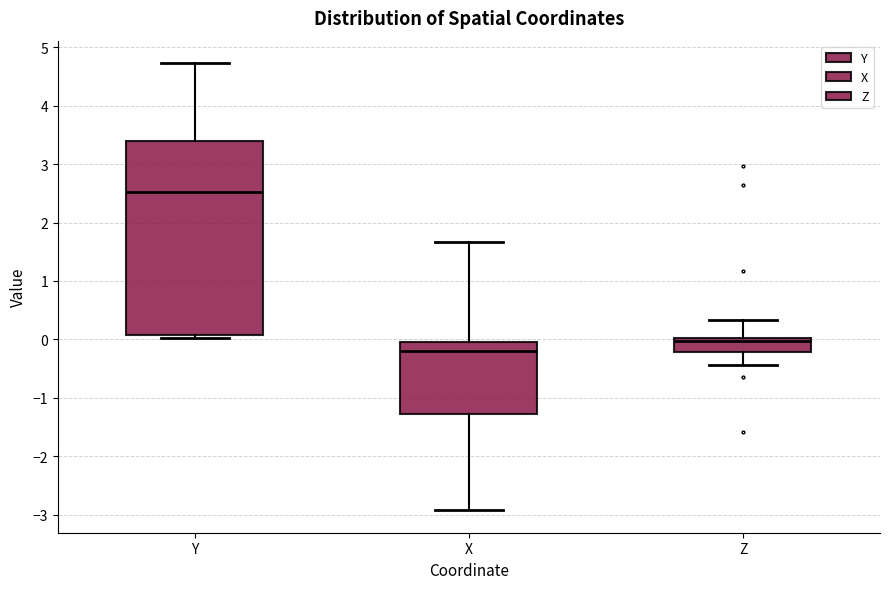

Comparing the boxes themselves (not the whiskers), which one is the tallest?

Y